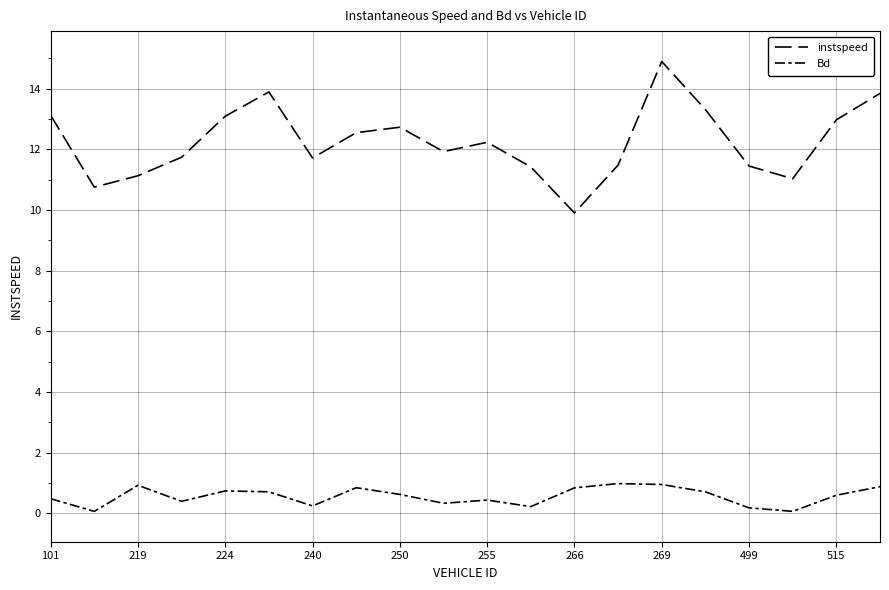

Is this an area chart (filled region under the line)?

No